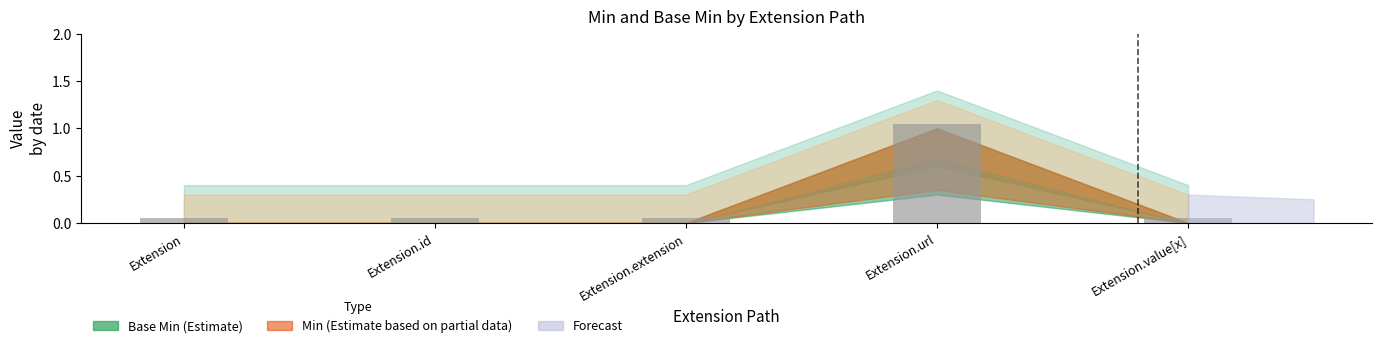

Does the chart contain any negative values?

No